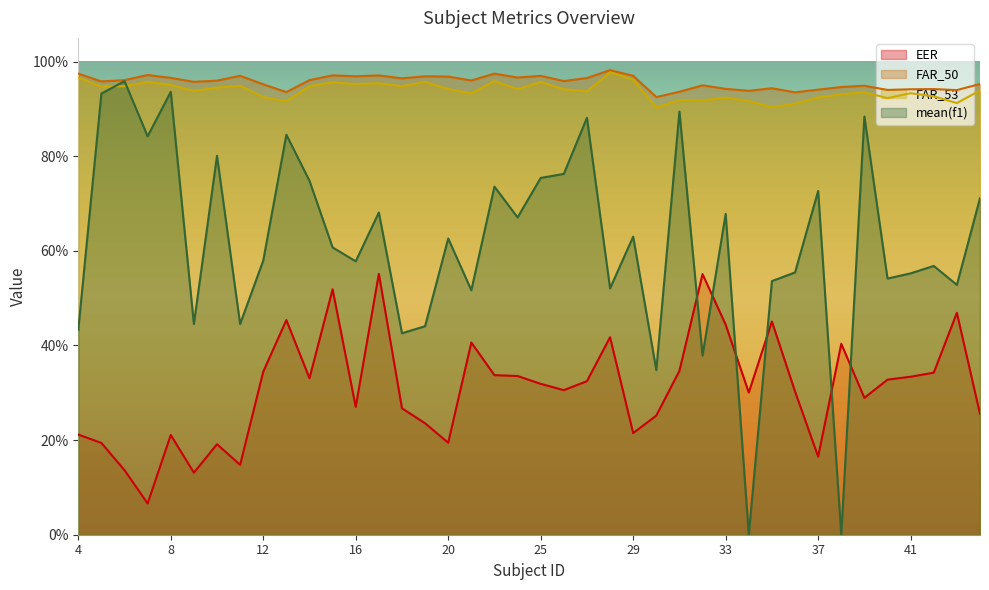

Where does the FAR_50 series first go above 95?

4